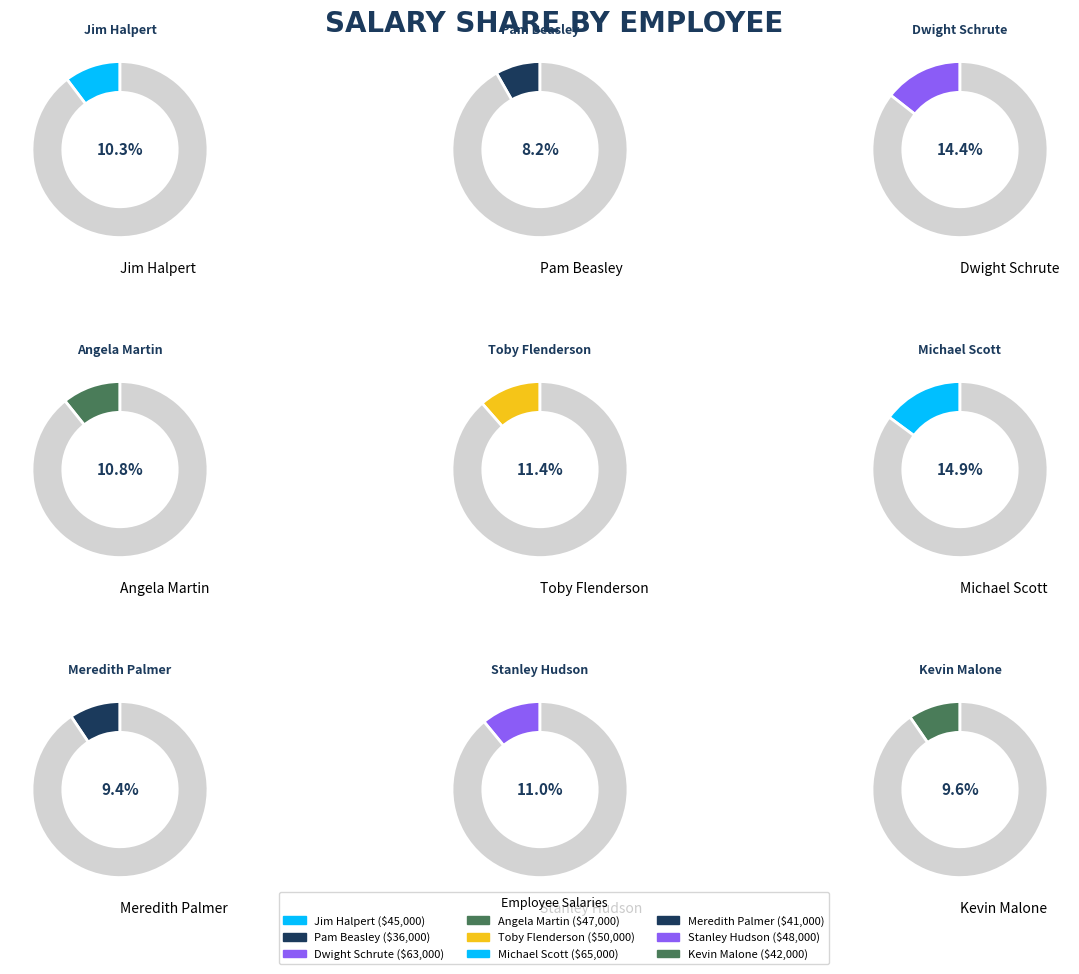

Does Stanley Hudson represent more than half of the total?

No